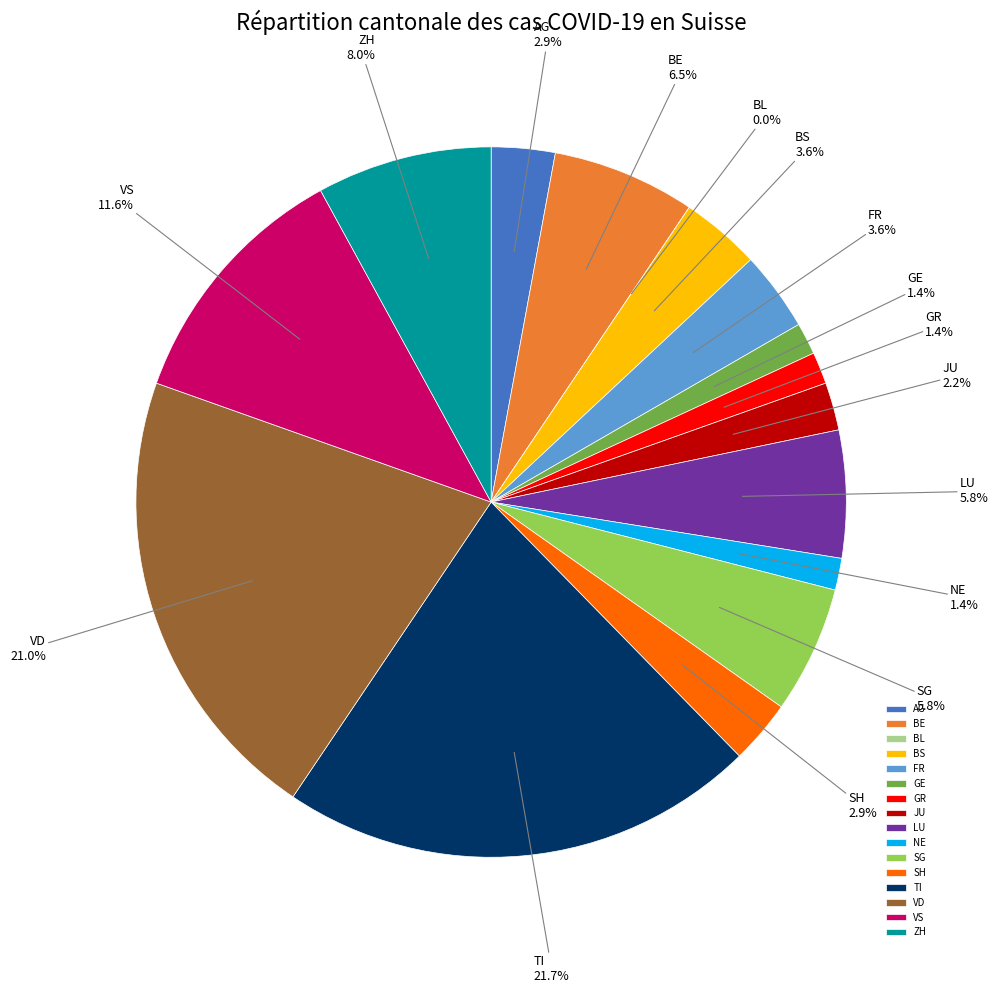

Is it true that AG is 3% of the pie?

True